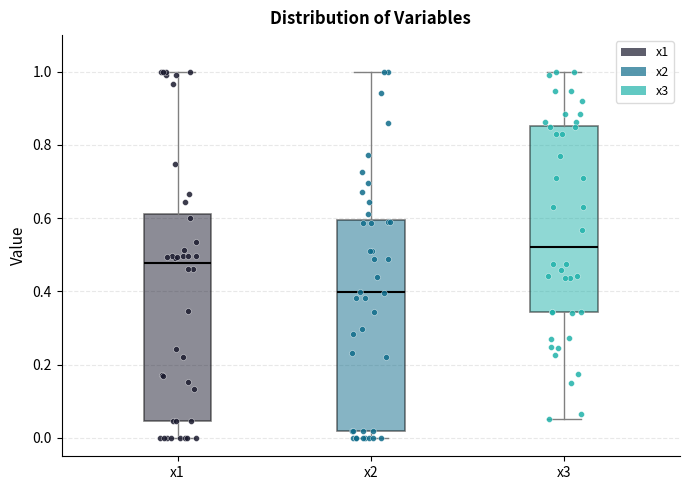

Which box has the highest median line?

x3